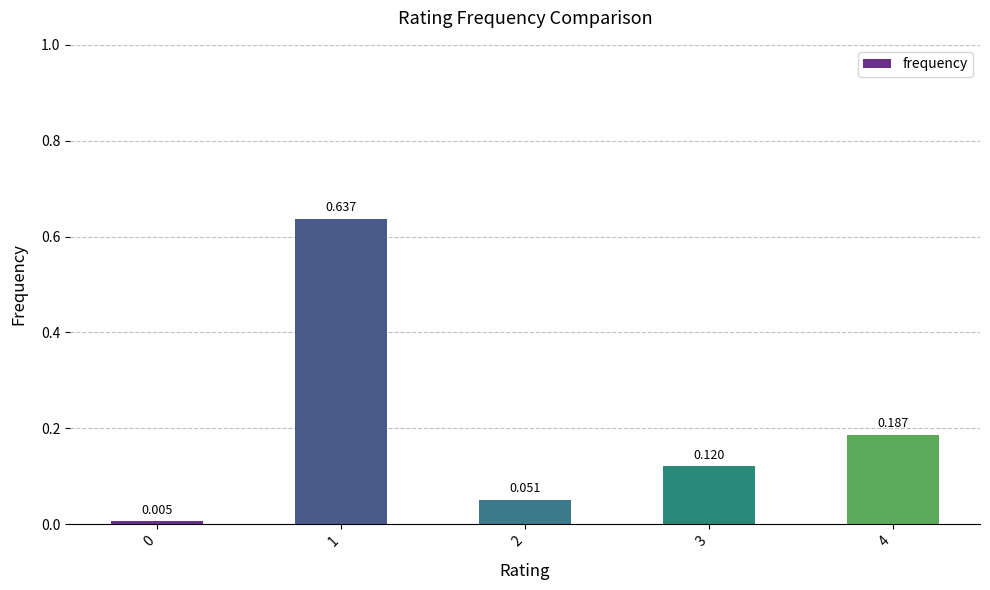

Are the bars horizontal?

No